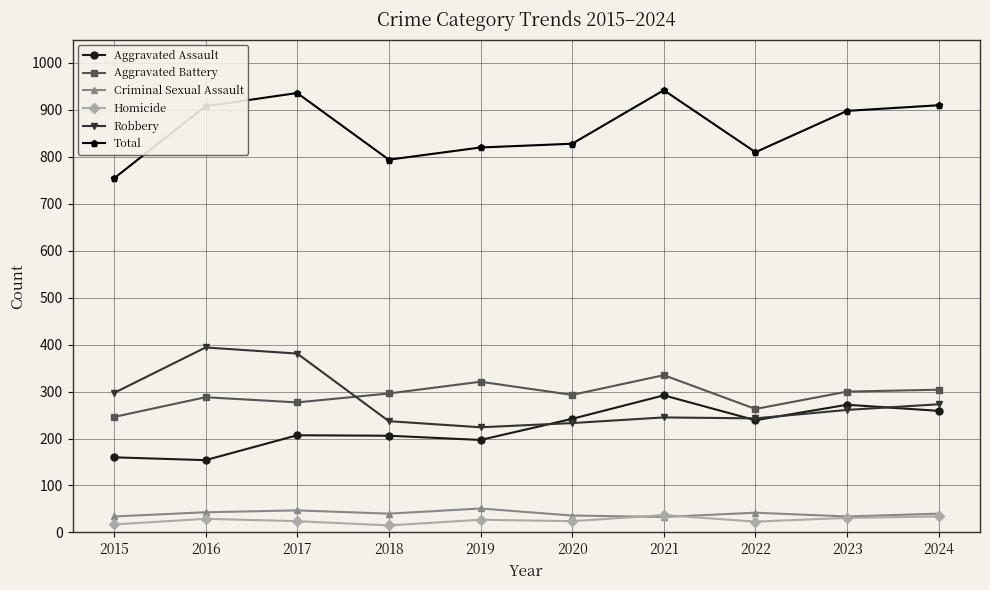

True or false: Homicide has more than 0 interior local peaks.

True